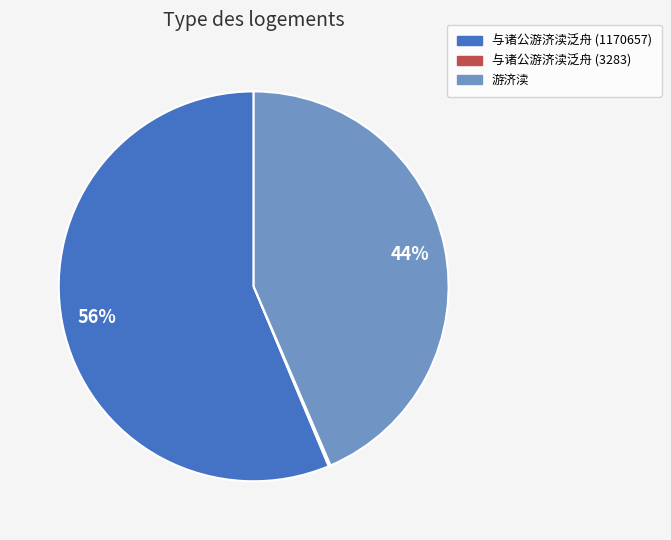

To the nearest percent, what is the average slice percentage?

33%